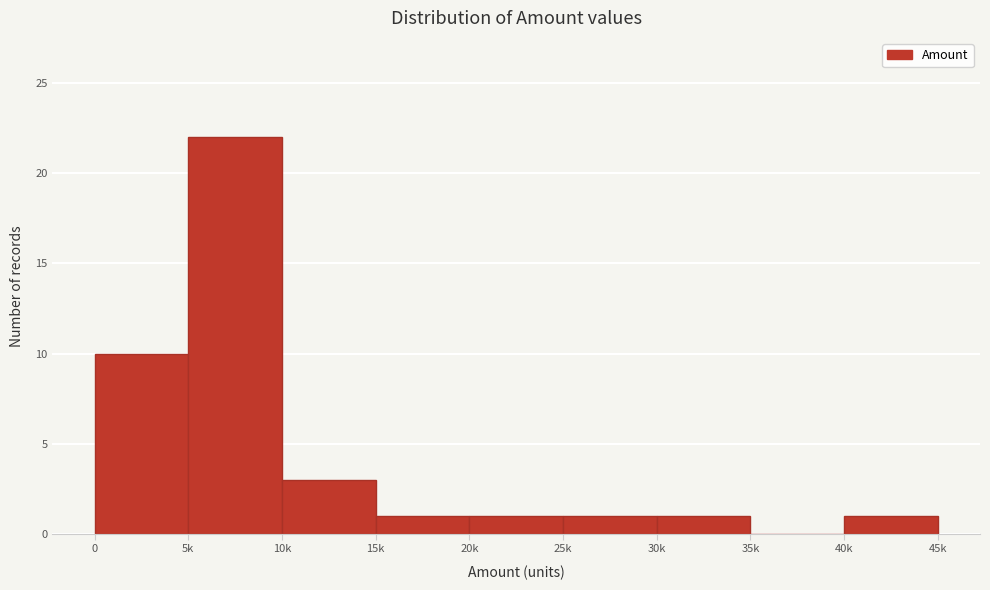

Reading left to right, transcribe all the data shown in this chart.

0=10	5k=22	10k=3	15k=1	20k=1	25k=1	30k=1	35k=0	40k=1